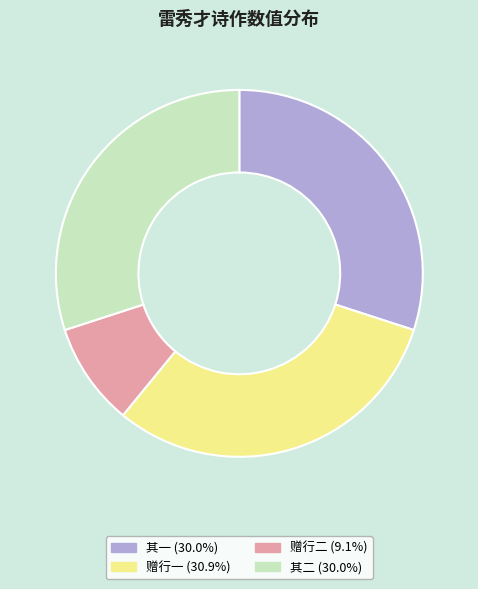

Is there any slice that represents more than half of the pie?

No